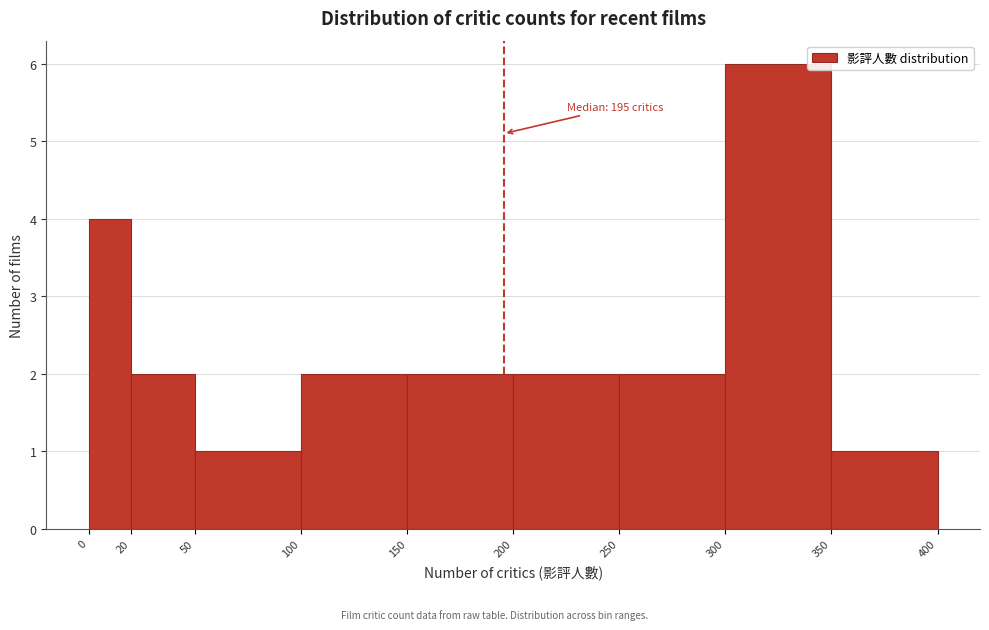

Which range on the x-axis has the tallest bar?

300 to 350